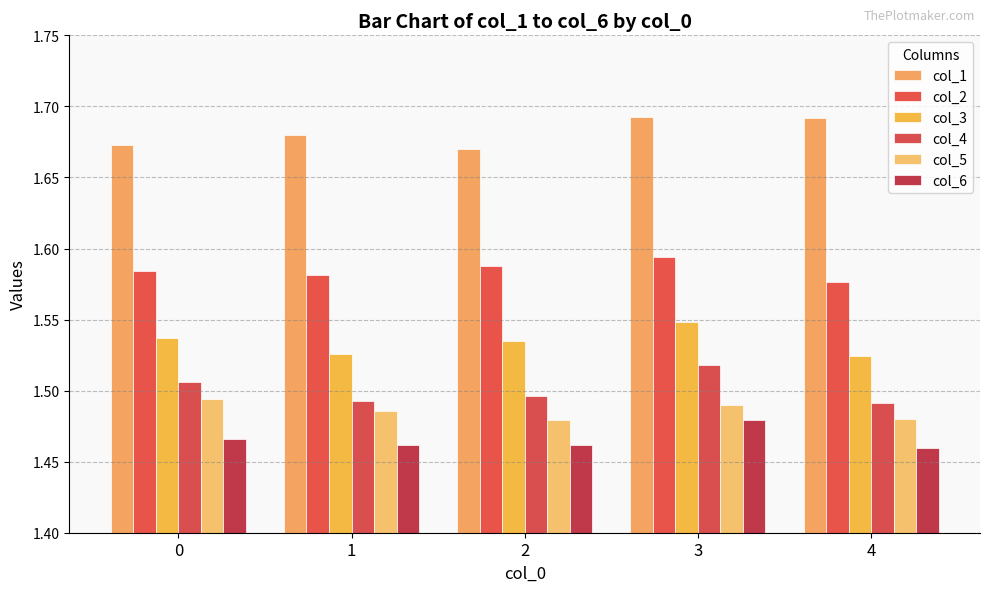

Rank the series at 3 from highest to lowest value.

col_1, col_2, col_3, col_4, col_5, col_6